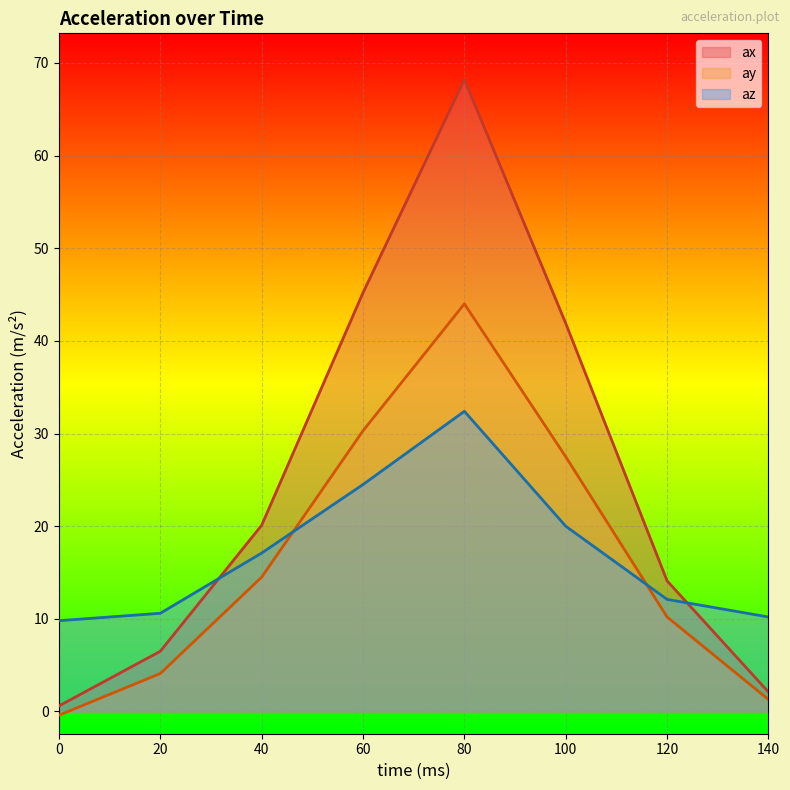

What is the minimum value shown in the chart?

-0.4